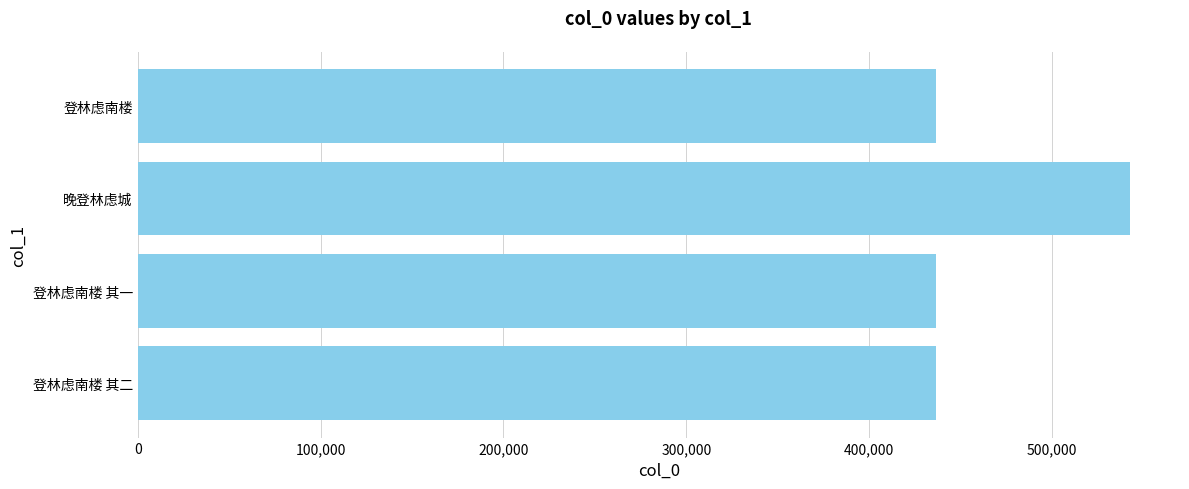

Does the chart contain stacked bars?

No